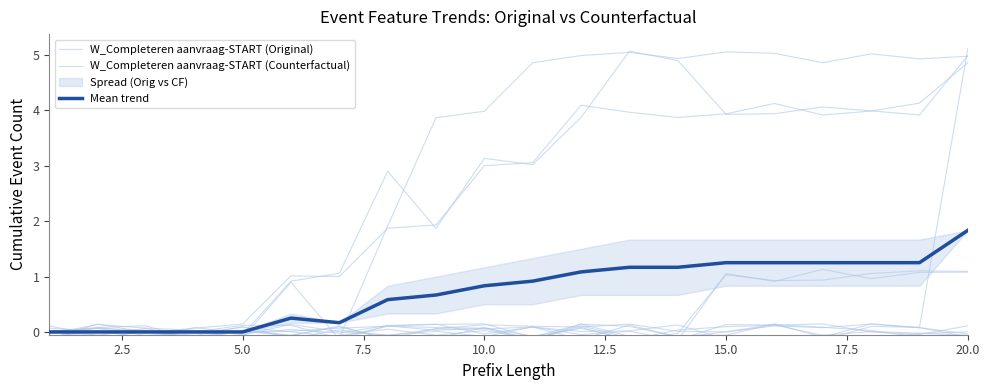

What is the difference between the maximum and minimum values in the W_Completeren aanvraag-START (Original) series?

5.3